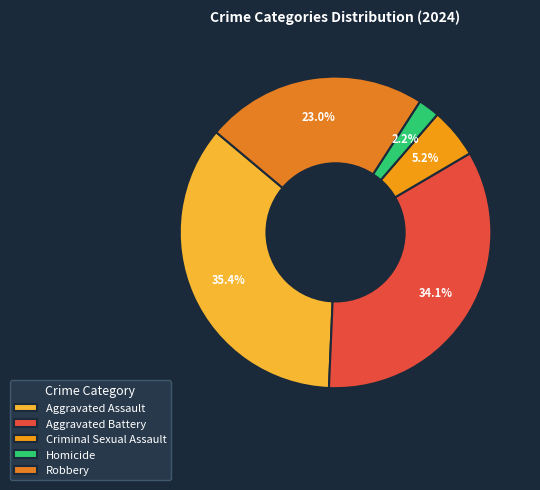

Rank the categories by value from lowest to highest.

Homicide, Criminal Sexual Assault, Robbery, Aggravated Battery, Aggravated Assault